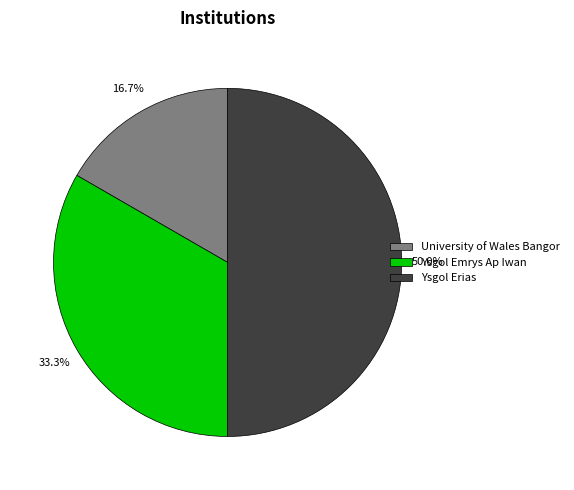

Is it true that Ysgol Emrys Ap Iwan is 33% of the pie?

True